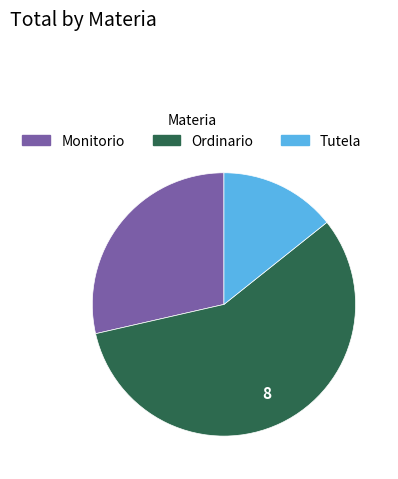

True or false: Monitorio accounts for 36% of the total.

False